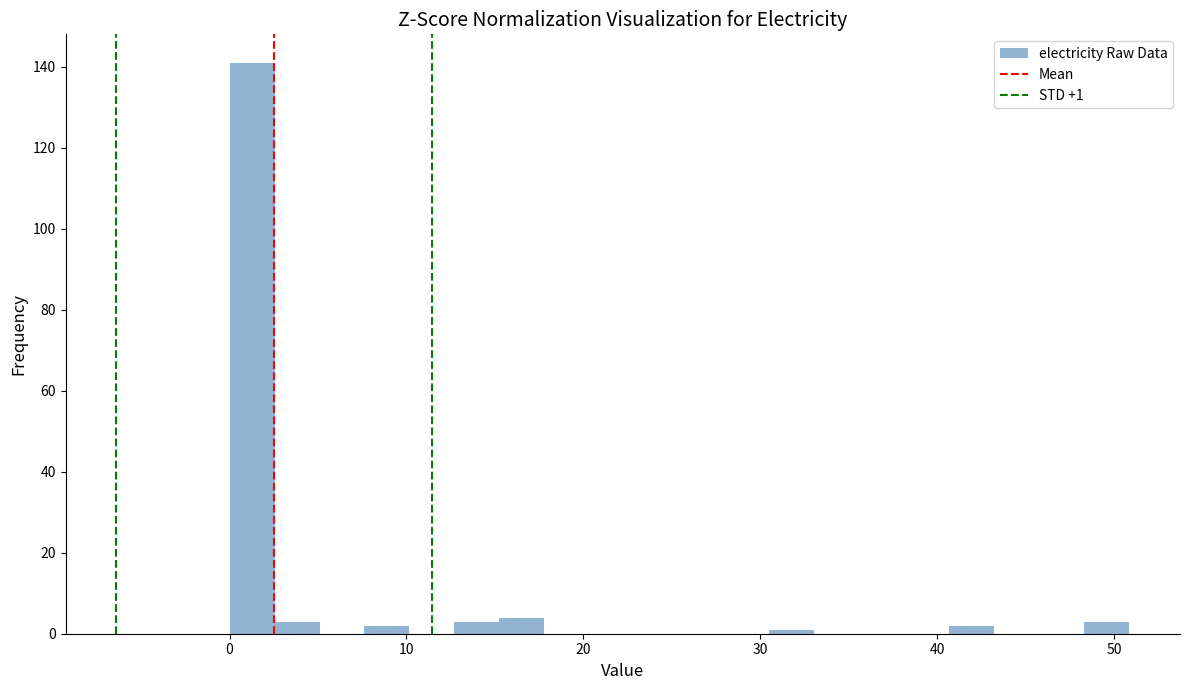

Around what value on the x-axis is the tallest bar? Give the approximate position of its centre, as read against the axis.

1